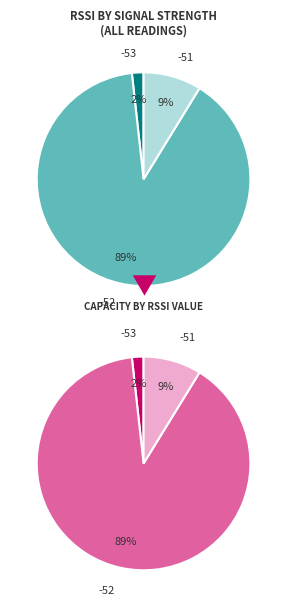

Count the number of slices in the pie.

3